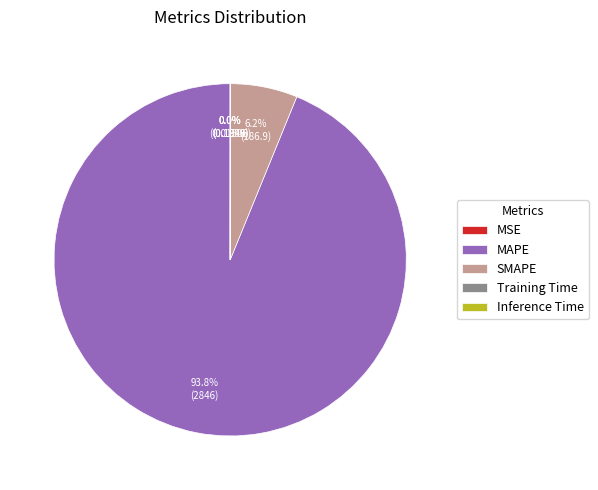

To the nearest percent, what is the average slice percentage?

20%